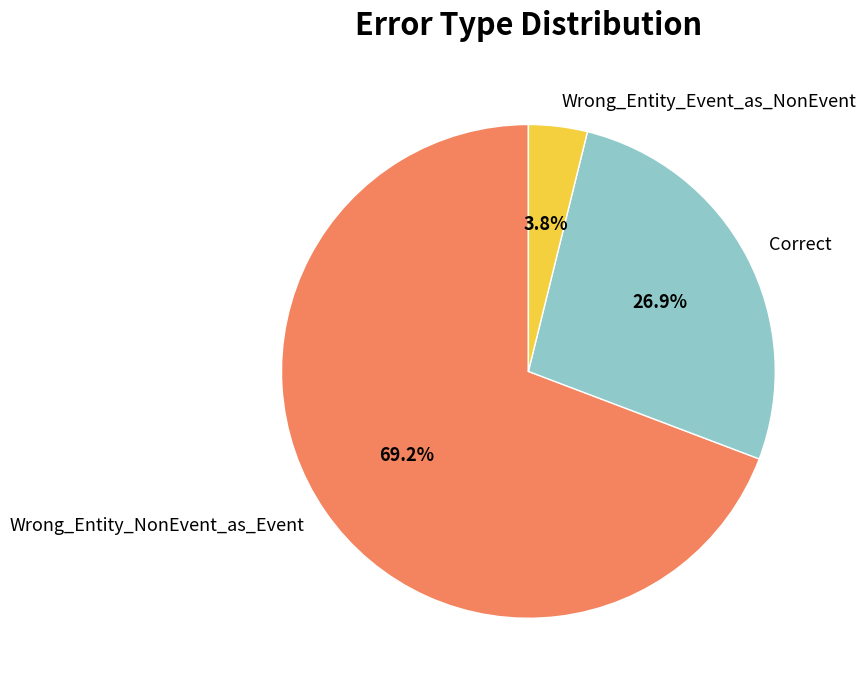

True or false: Wrong_Entity_NonEvent_as_Event accounts for 83% of the total.

False